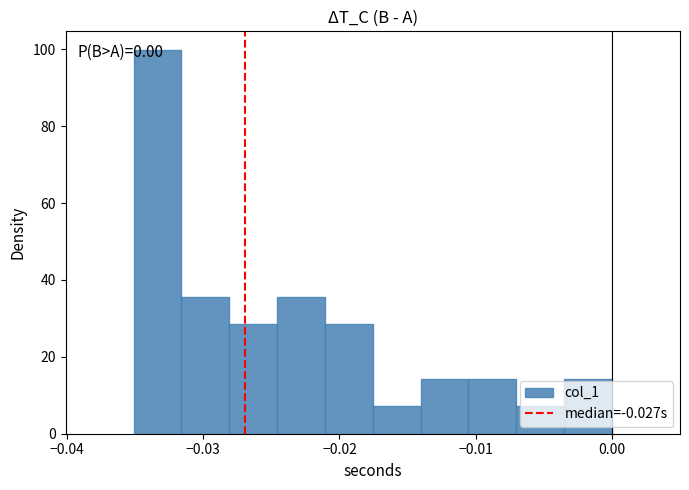

Around what value on the x-axis is the tallest bar? Give the approximate position of its centre, as read against the axis.

-0.033